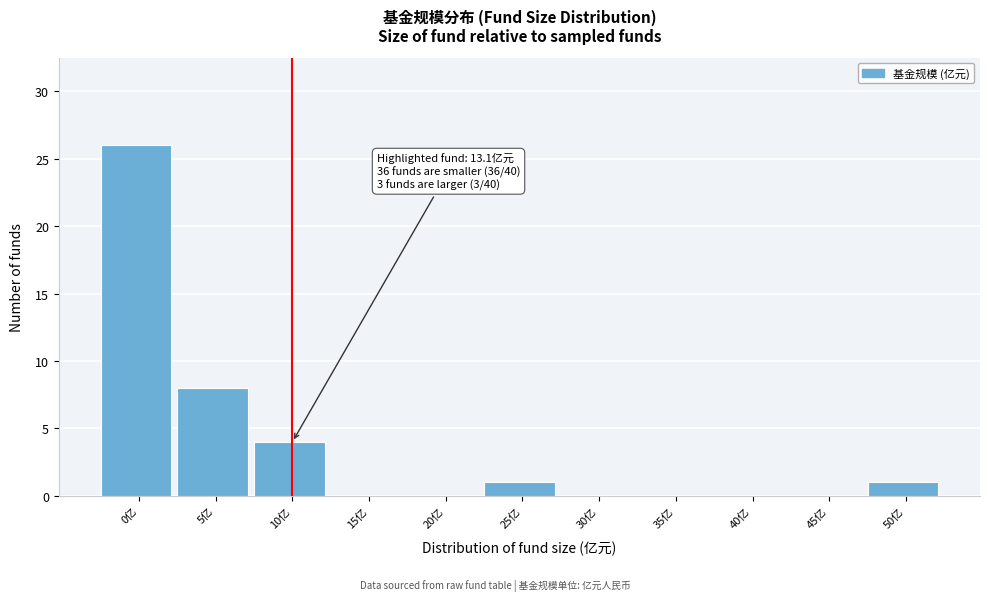

Reading left to right, list all the values displayed in this chart.

0亿=26	5亿=8	10亿=4	15亿=0	20亿=0	25亿=1	30亿=0	35亿=0	40亿=0	45亿=0	50亿=1